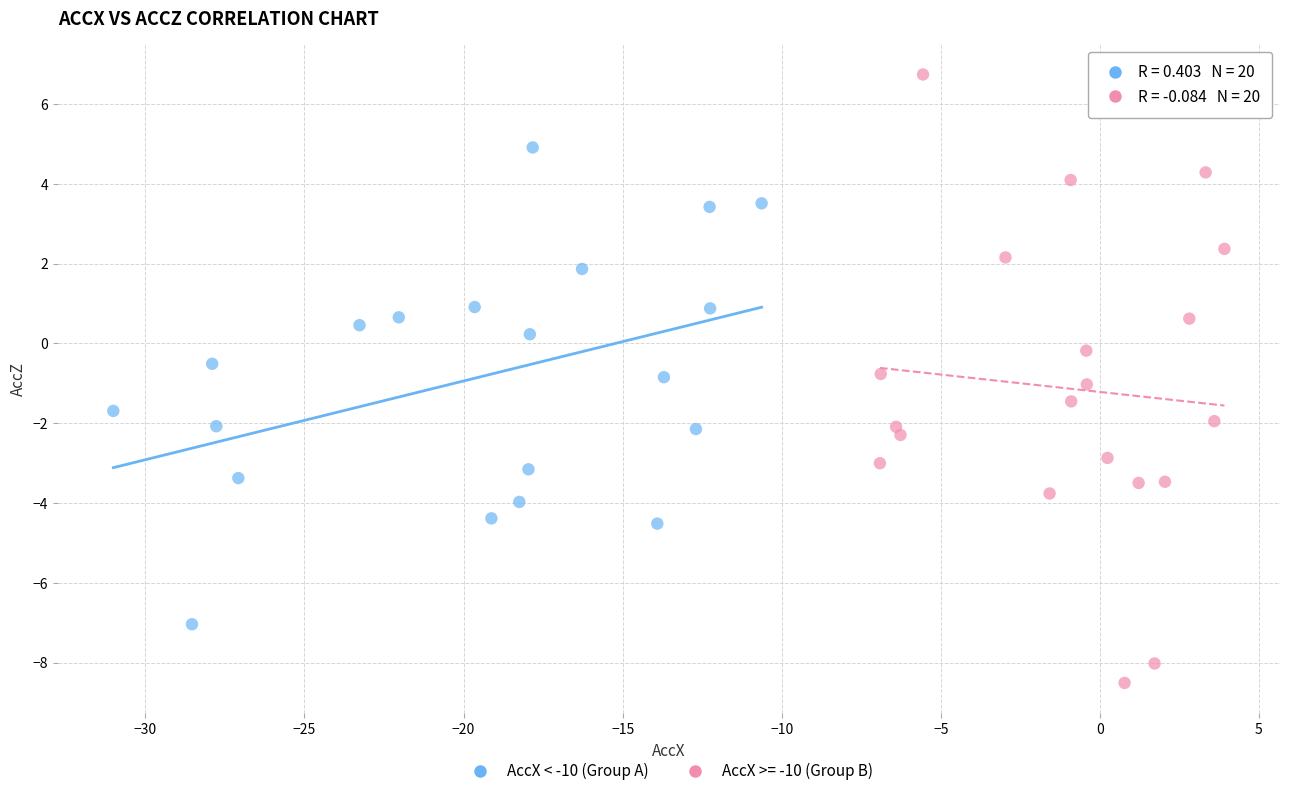

Which series contains the highest Y value?

AccX >= -10 (Group B)